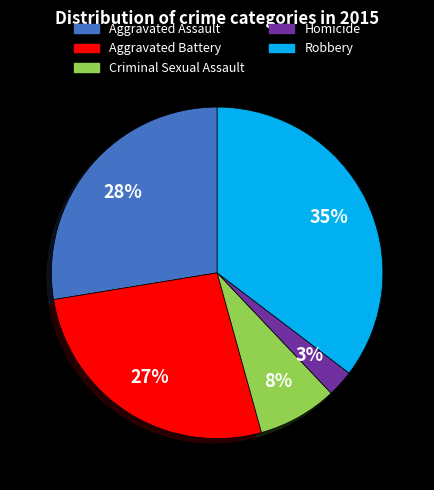

To the nearest percent, what is the average slice percentage?

20%